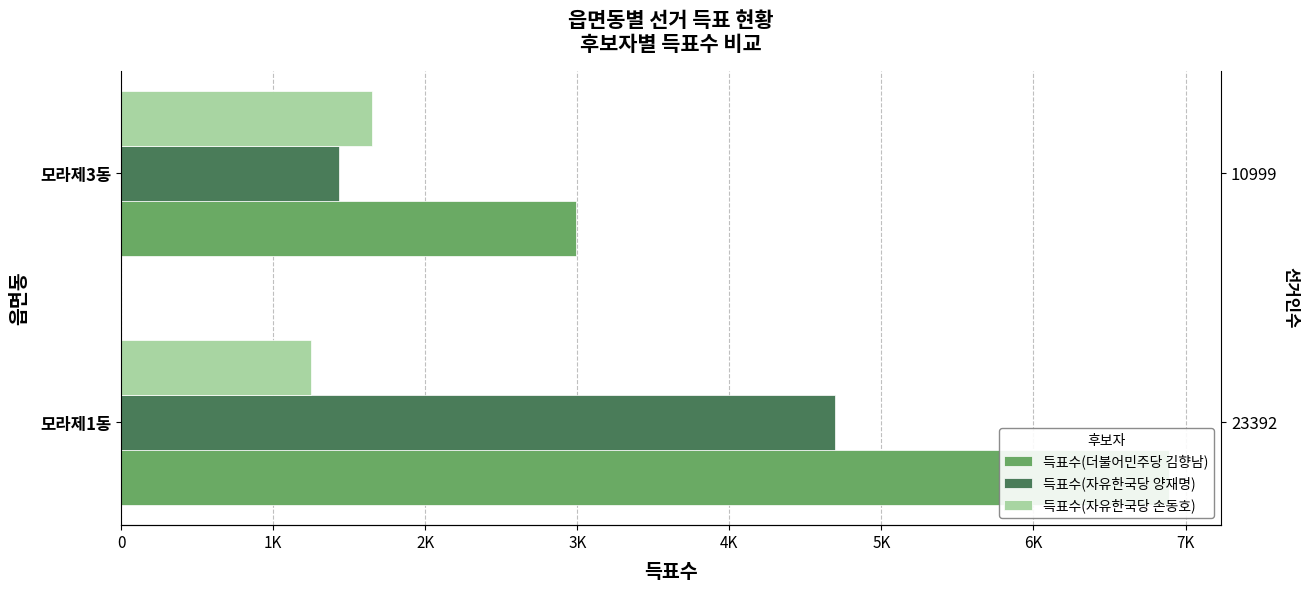

Reading right to left, list all the values displayed in this chart.

득표수(더불어민주당 김향남): 2989	6890
득표수(자유한국당 양재명): 1432	4694
득표수(자유한국당 손동호): 1652	1249